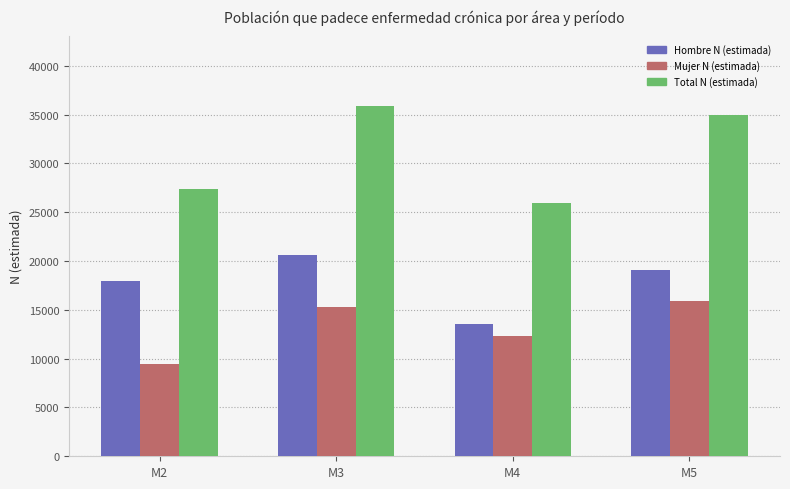

What are all the series names shown in the legend?

Hombre N (estimada), Mujer N (estimada), Total N (estimada)